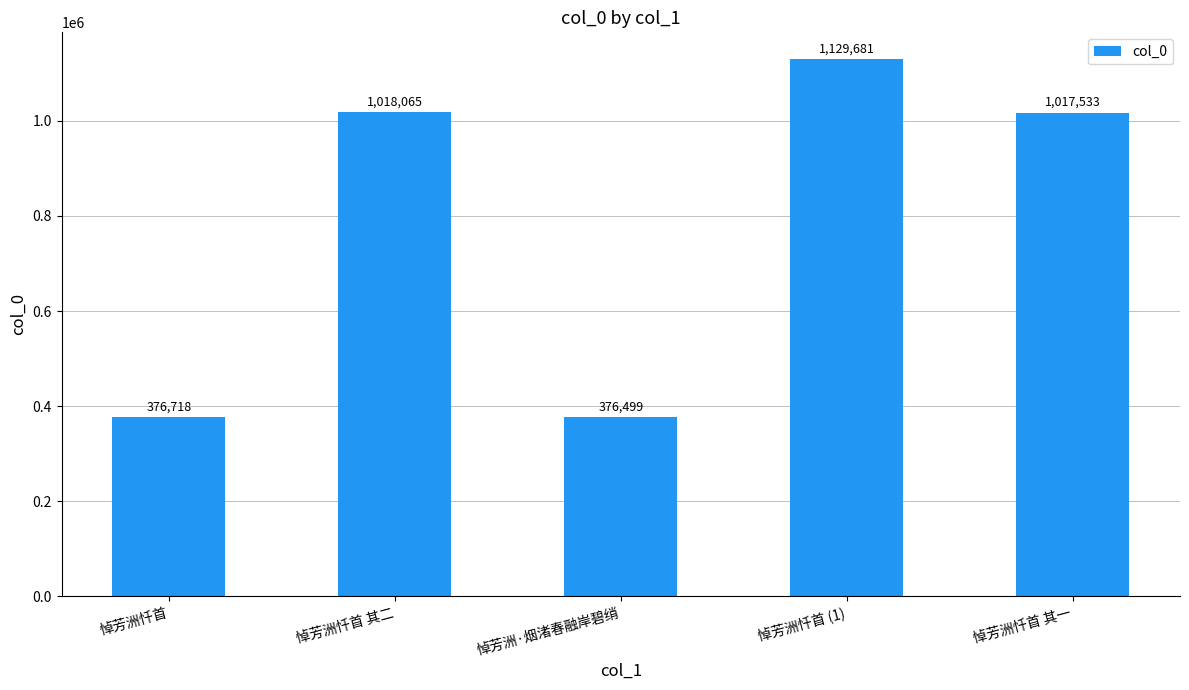

How many data points are less than 1017533?

2